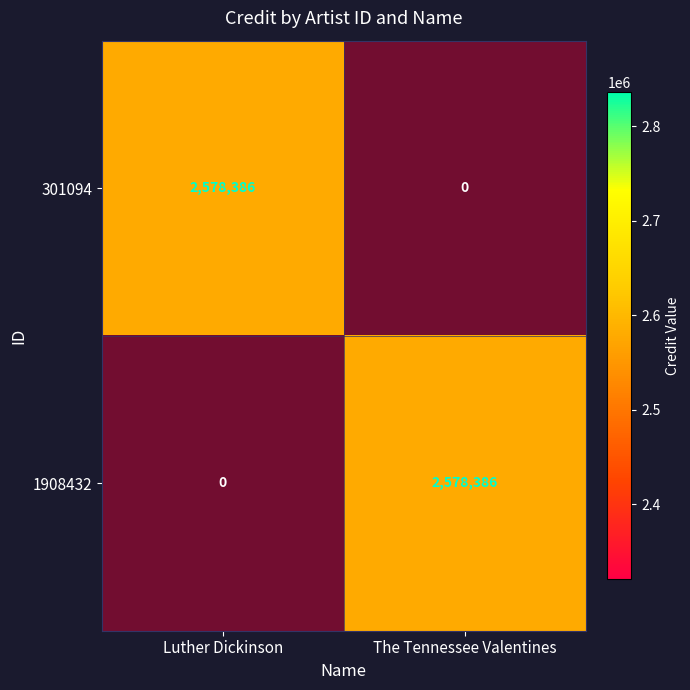

At which category is the sum across all series the highest?

Luther Dickinson